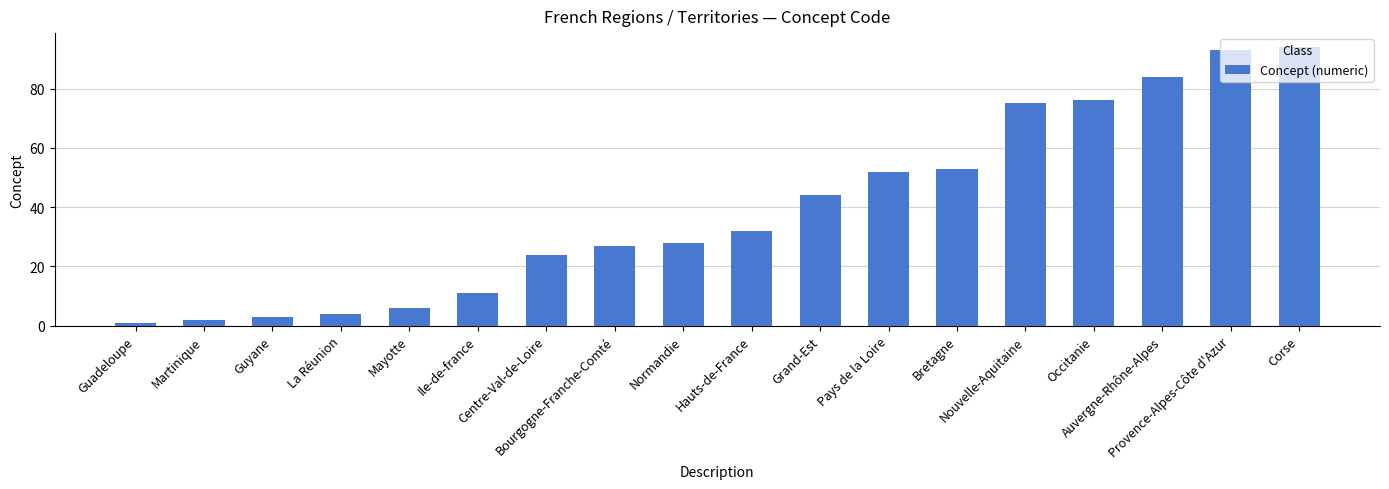

Reading left to right, list all the values displayed in this chart.

Guadeloupe=1	Martinique=2	Guyane=3	La Réunion=4	Mayotte=6	Ile-de-france=11	Centre-Val-de-Loire=24	Bourgogne-Franche-Comté=27	Normandie=28	Hauts-de-France=32	Grand-Est=44	Pays de la Loire=52	Bretagne=53	Nouvelle-Aquitaine=75	Occitanie=76	Auvergne-Rhône-Alpes=84	Provence-Alpes-Côte d'Azur=93	Corse=94